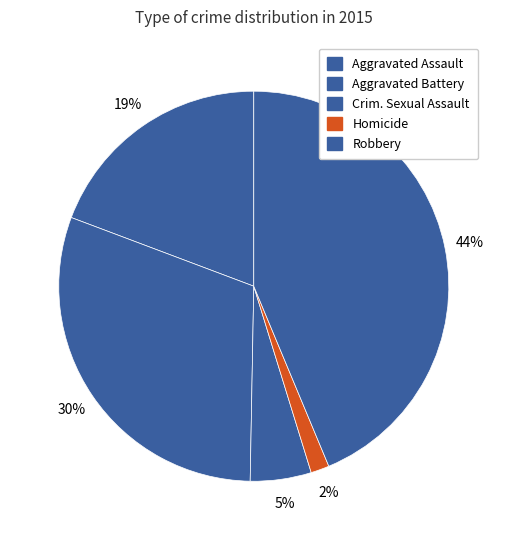

Count the number of slices in the pie.

5